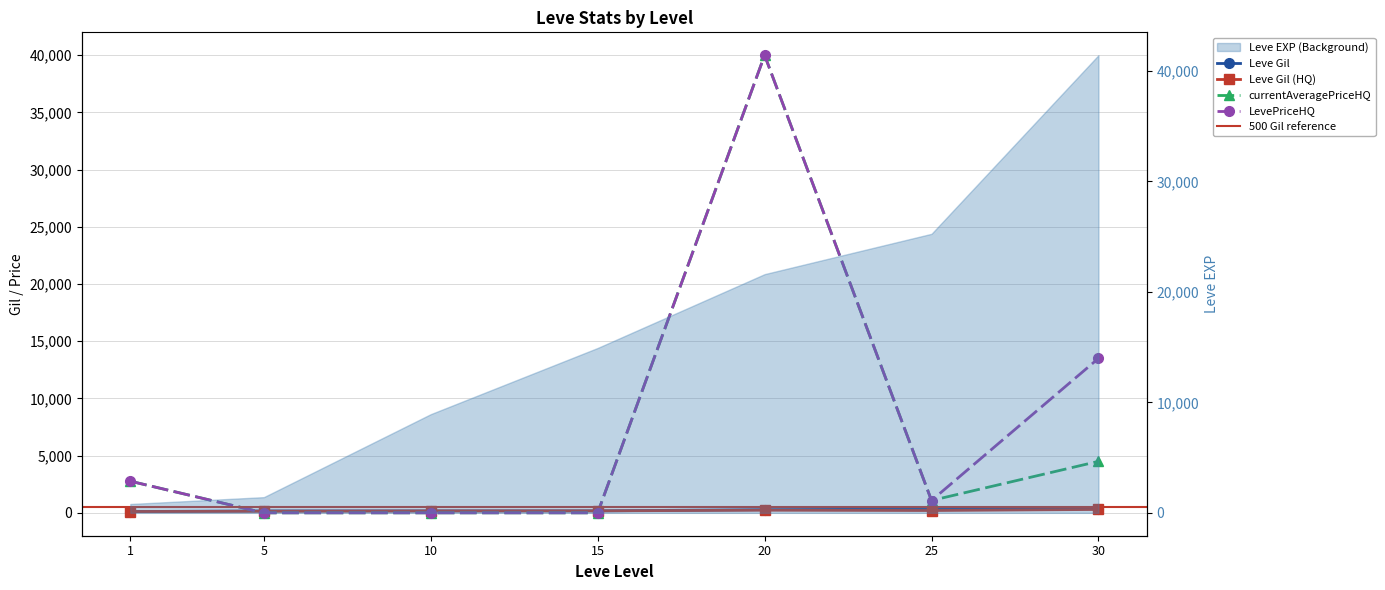

At which label does Leve Gil first exceed 172?

20